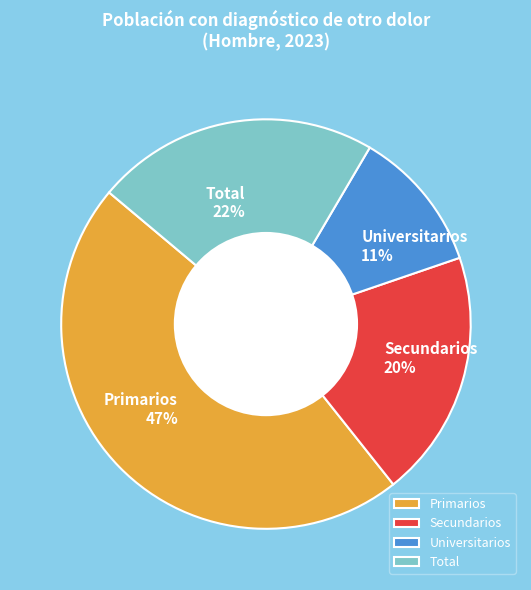

To the nearest percent, what percentage of the pie is Primarios?

47%